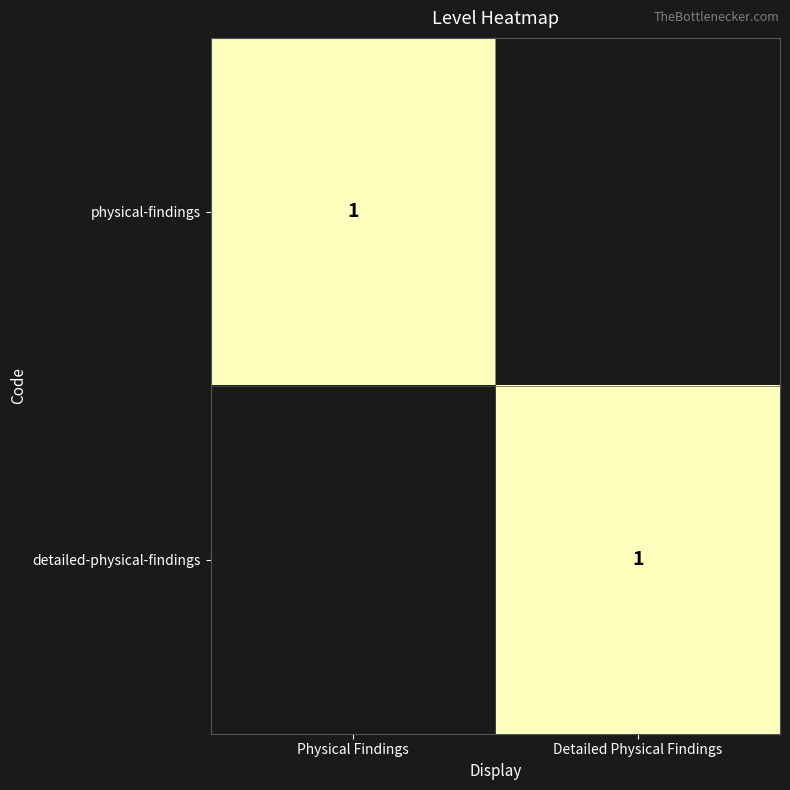

The value of physical-findings at Physical Findings is 0. True or false?

False